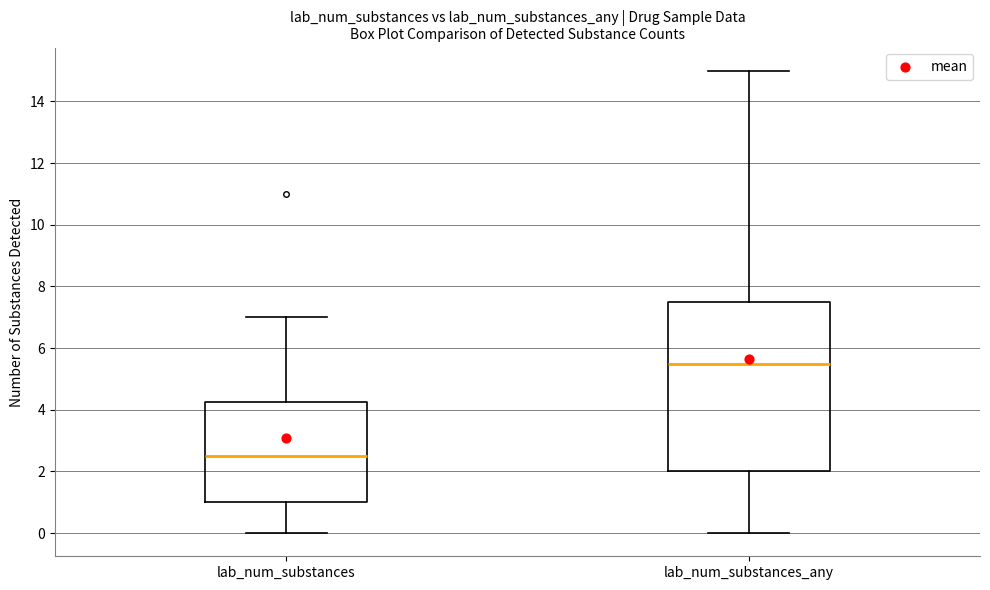

Reading left to right, read every box against the y-axis: the position of its median line, the range the box covers, and the ends of its whiskers. The values are not printed on the chart, so give them approximately, as read against the axis.

lab_num_substances: median 2.6, box 1.0 to 4.2, whiskers 0.0 to 7.0
lab_num_substances_any: median 5.6, box 2.0 to 7.6, whiskers 0.0 to 15.0